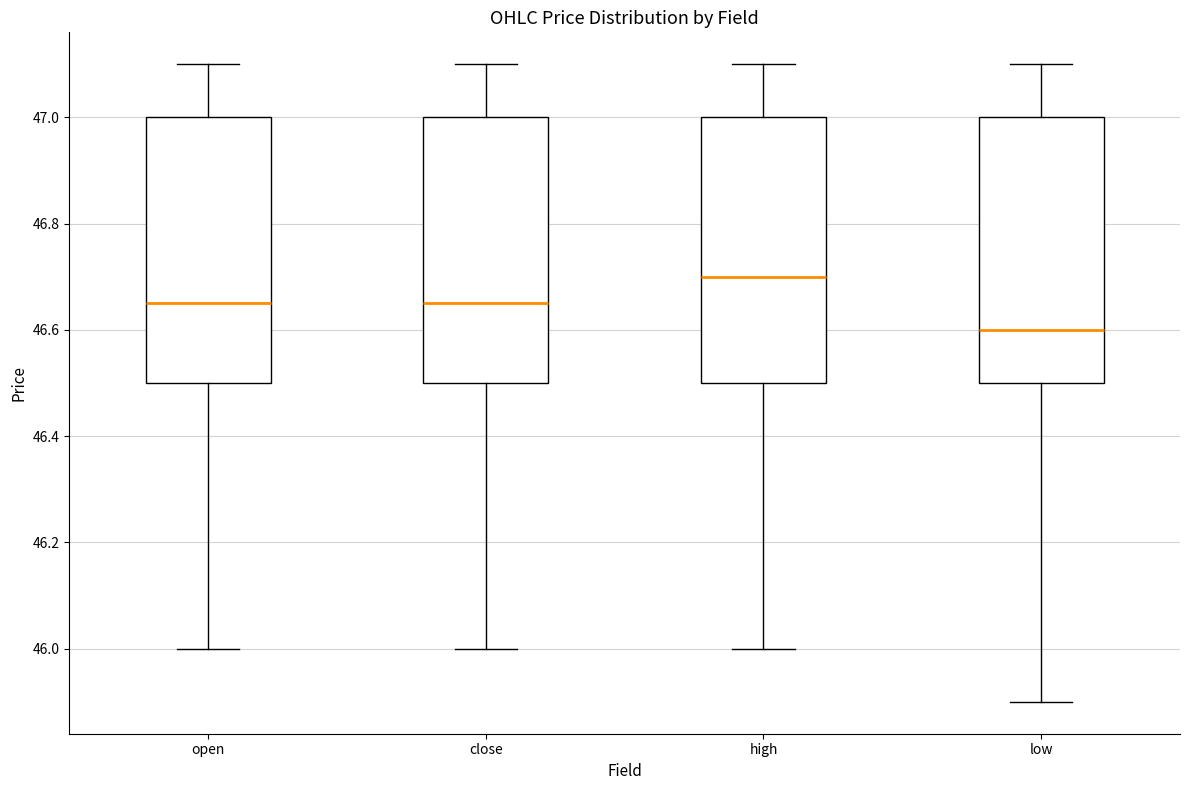

Where is the lower edge of the box for close on the y-axis? The values are not printed on the chart, so give them approximately, as read against the axis.

46.50